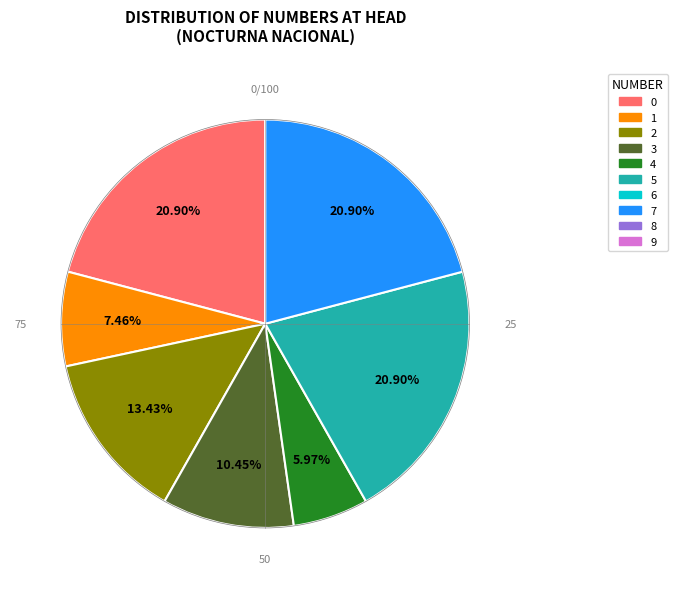

Is there any slice that represents more than half of the pie?

No